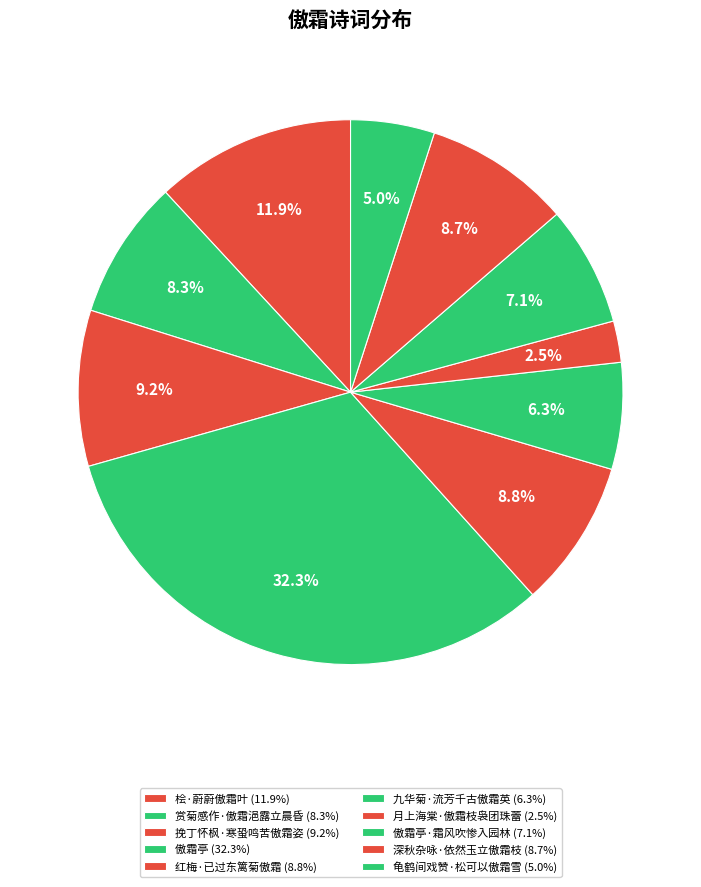

Count the number of slices in the pie.

10